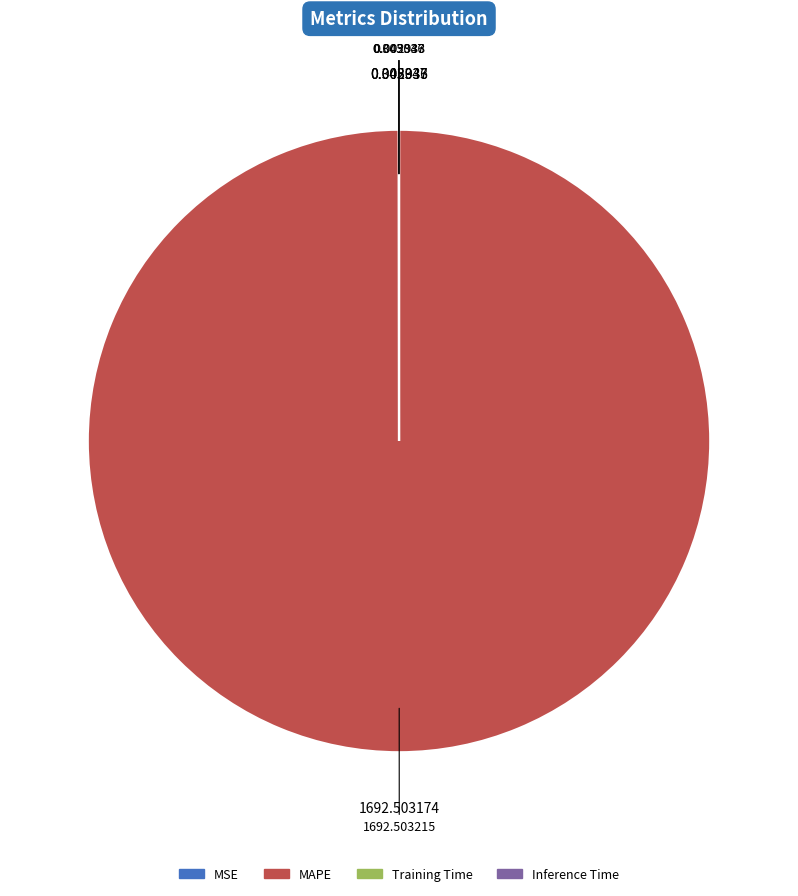

Which slice is the largest?

MAPE